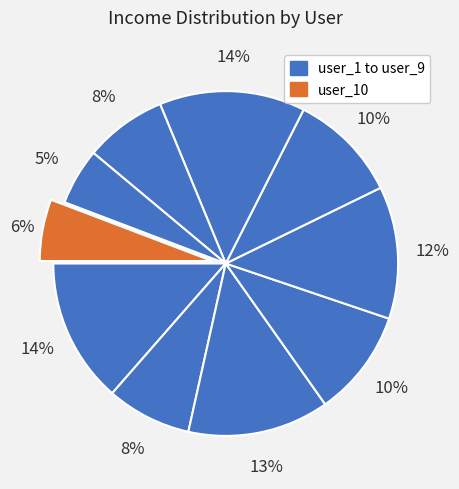

Which category has the biggest portion of the pie?

user_6